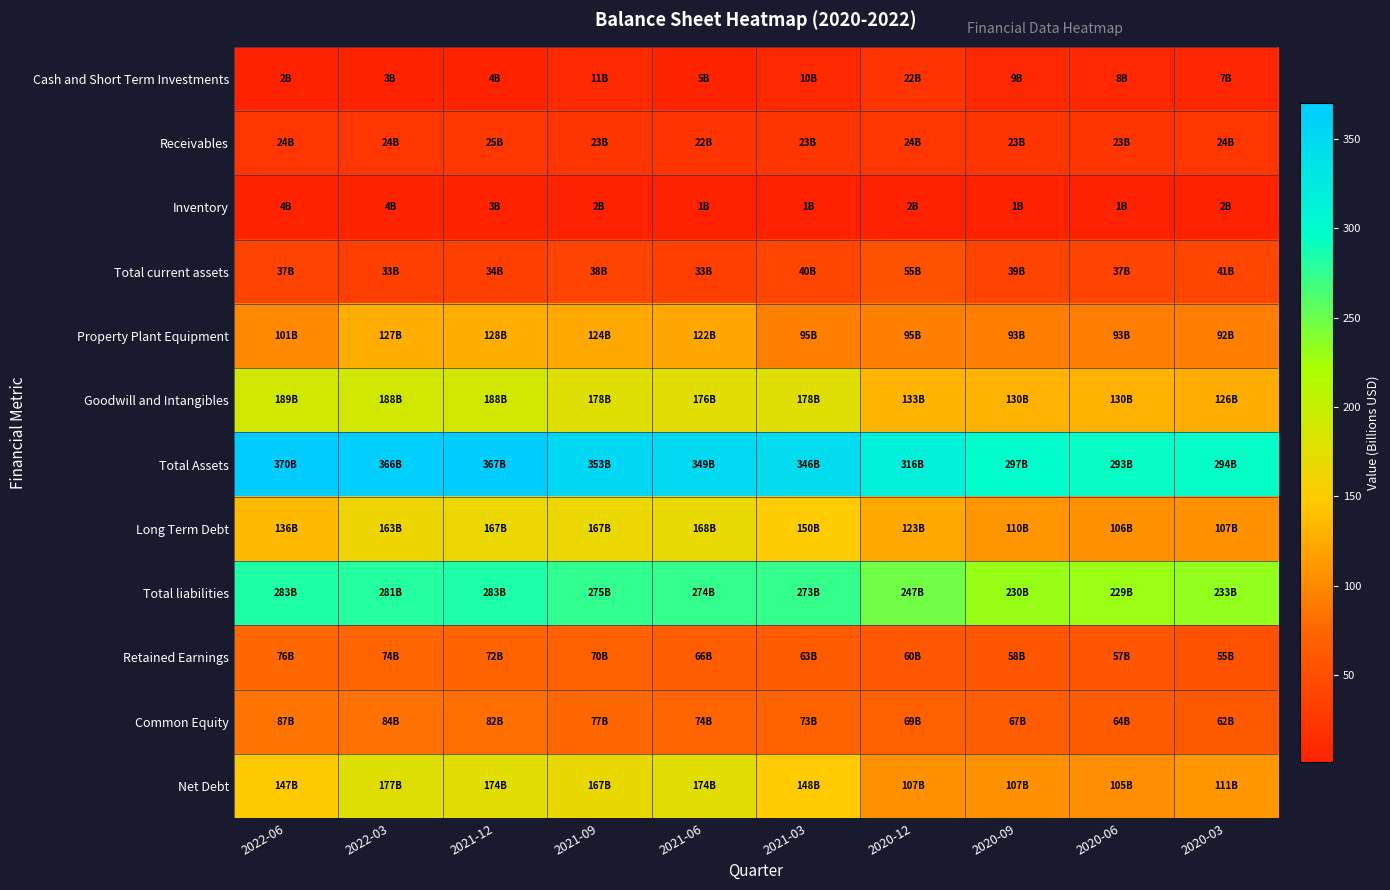

Which has a higher value, 2022-06 or 2020-06?

2020-06